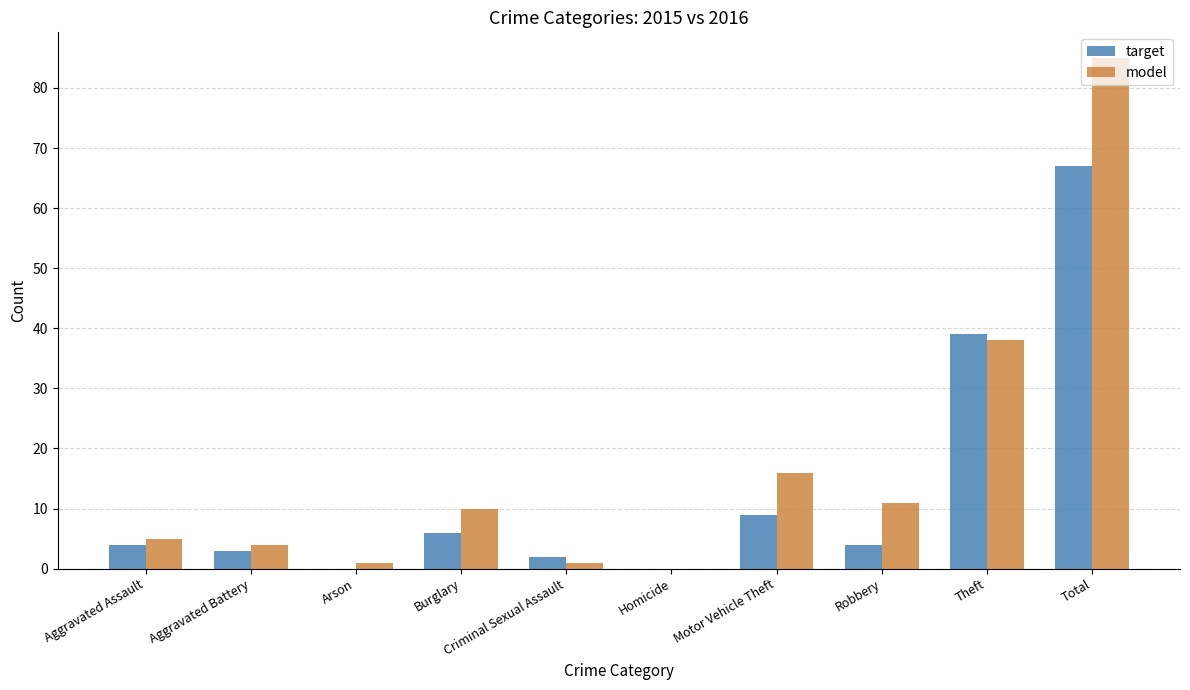

The target series shows -21 at Arson. True or false?

False